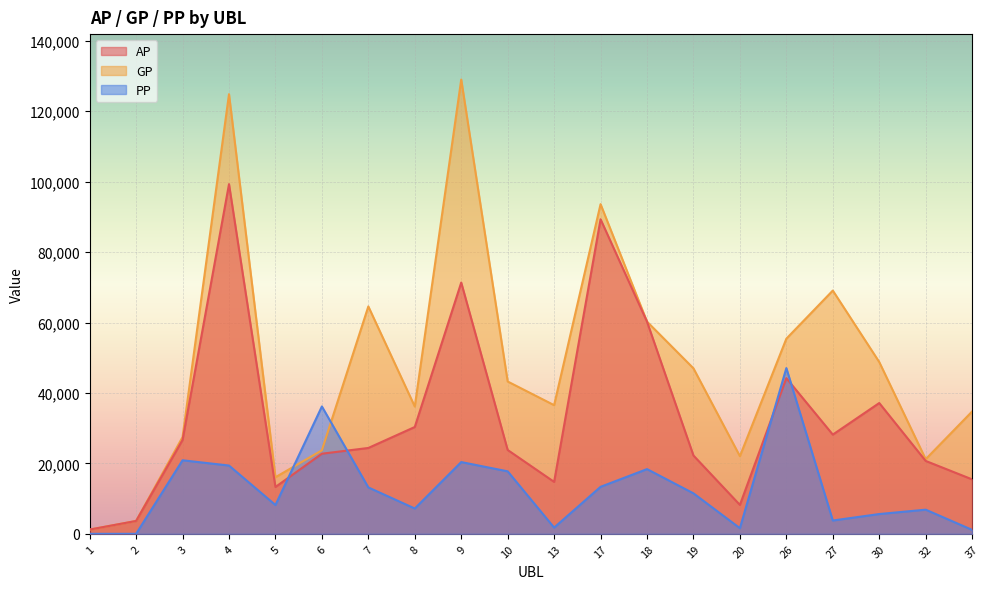

At which label does PP first exceed 11493?

3